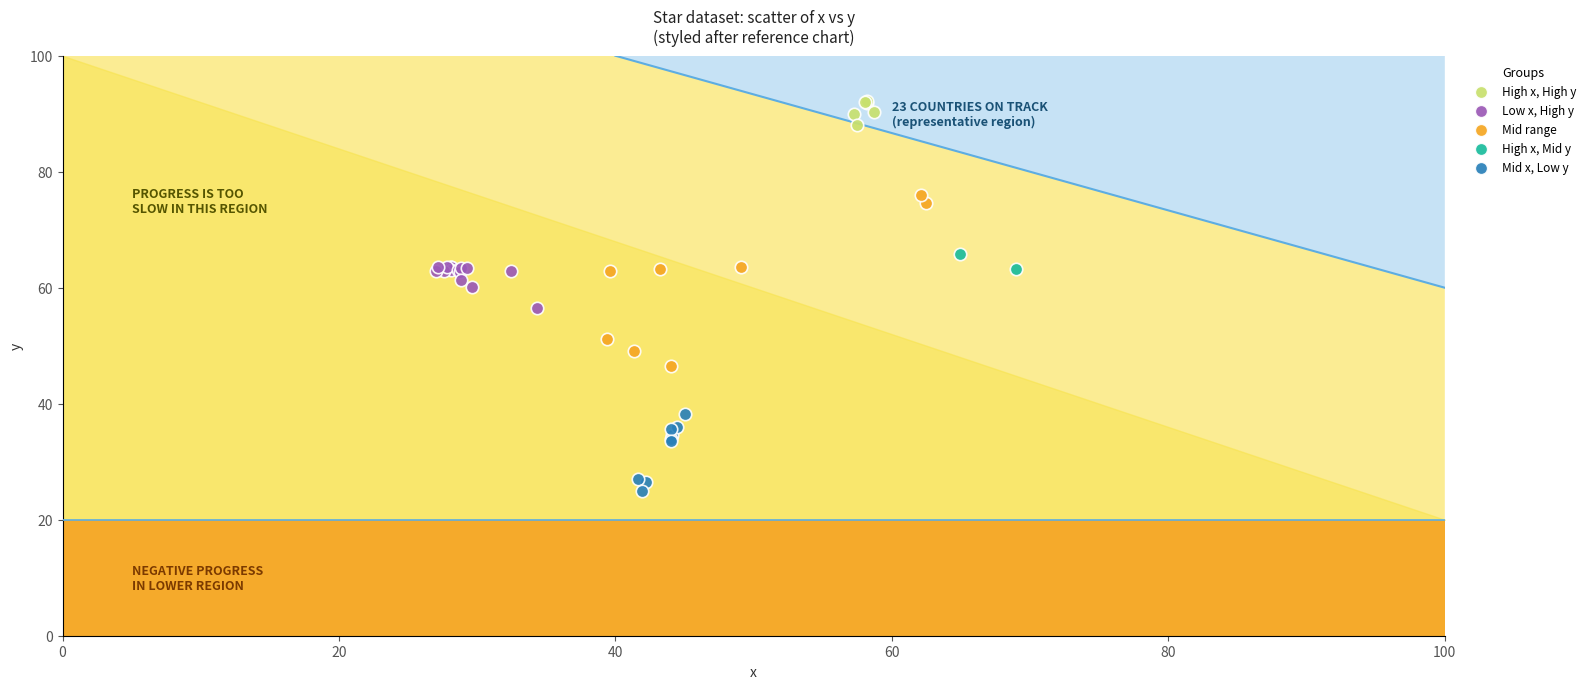

Which series has the largest Y range (max minus min)?

Mid range